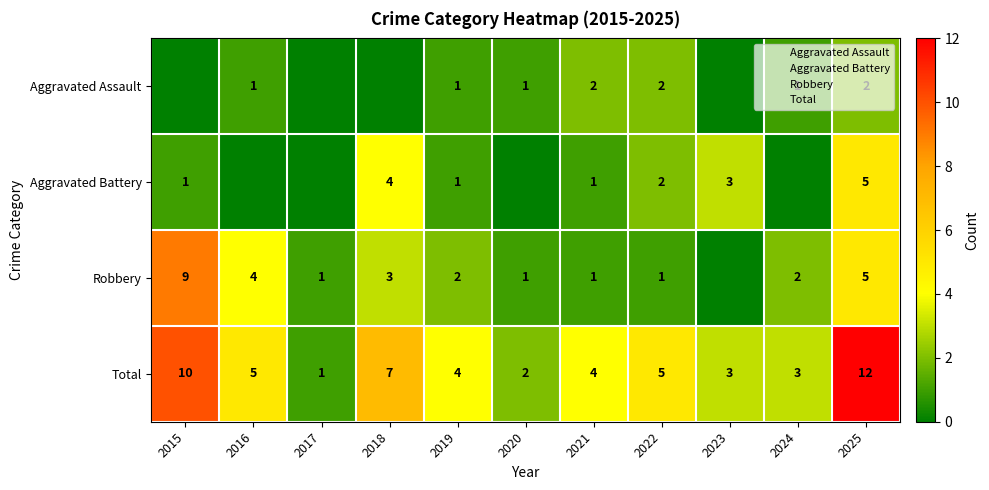

Rank the categories by Aggravated Battery value from lowest to highest.

2016, 2017, 2020, 2024, 2015, 2019, 2021, 2022, 2023, 2018, 2025